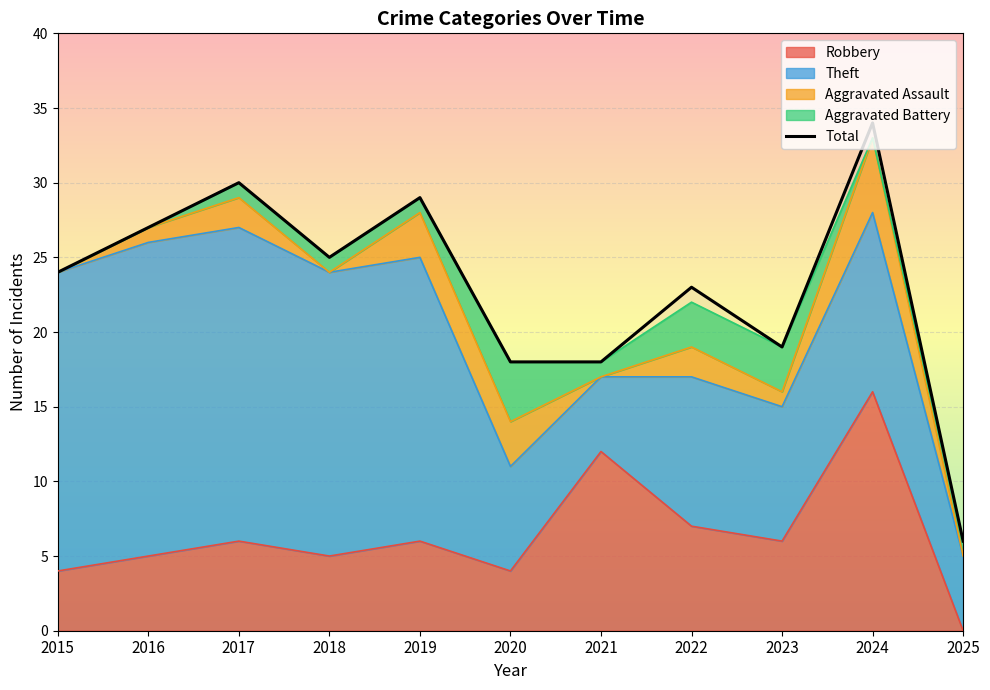

The Theft series shows 9 at 2016. True or false?

False